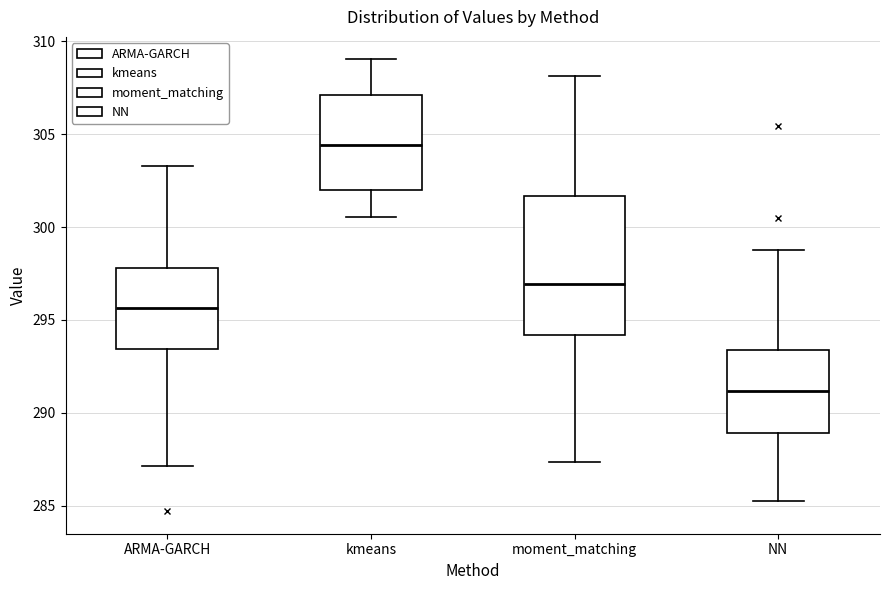

Where does the median line of the box for kmeans sit on the y-axis? The values are not printed on the chart, so give them approximately, as read against the axis.

304.5